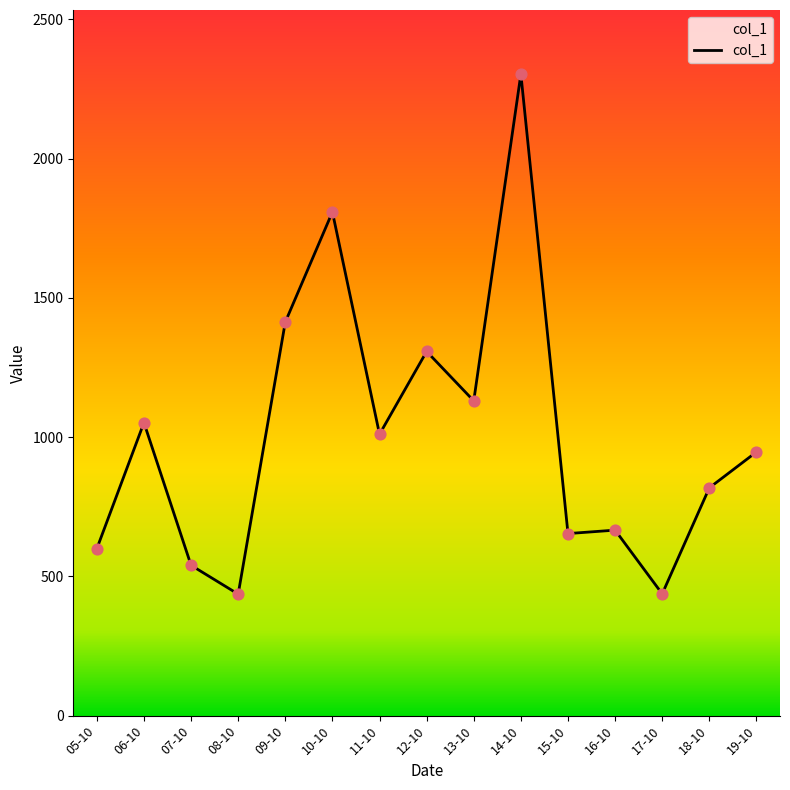

Between 12-10 and 06-10, which is larger?

12-10